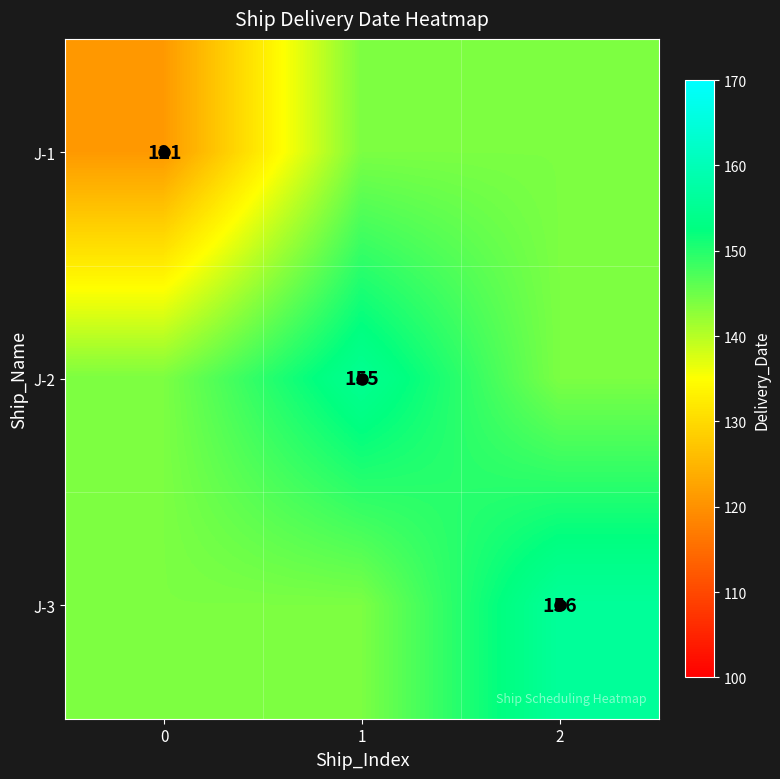

What is the average value of the row_0 series?

136